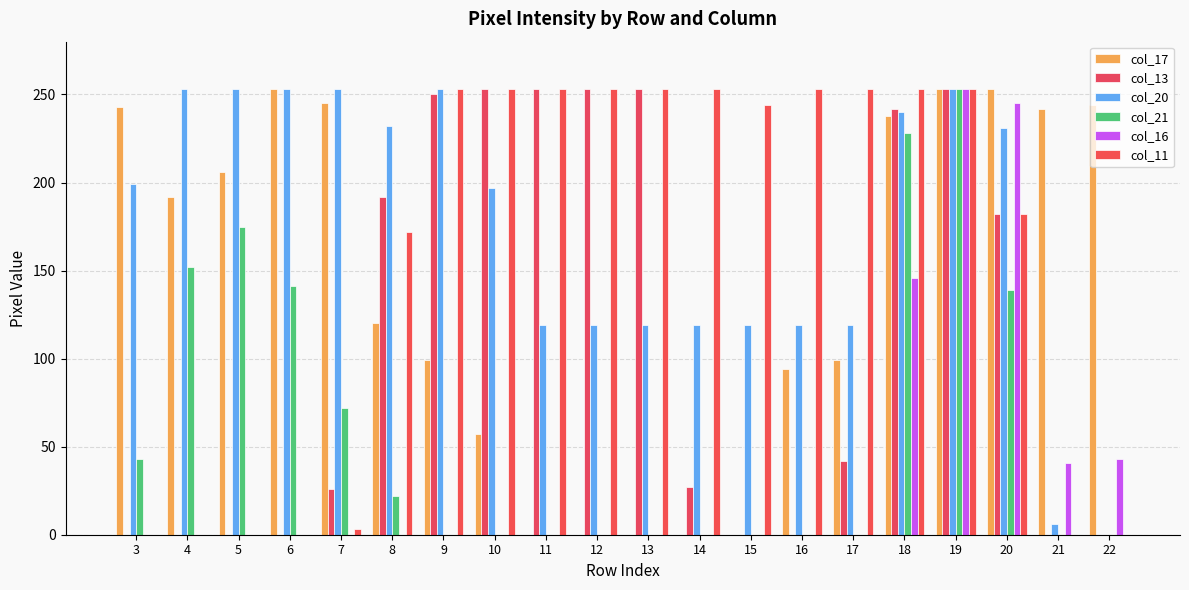

Are the bars horizontal?

No